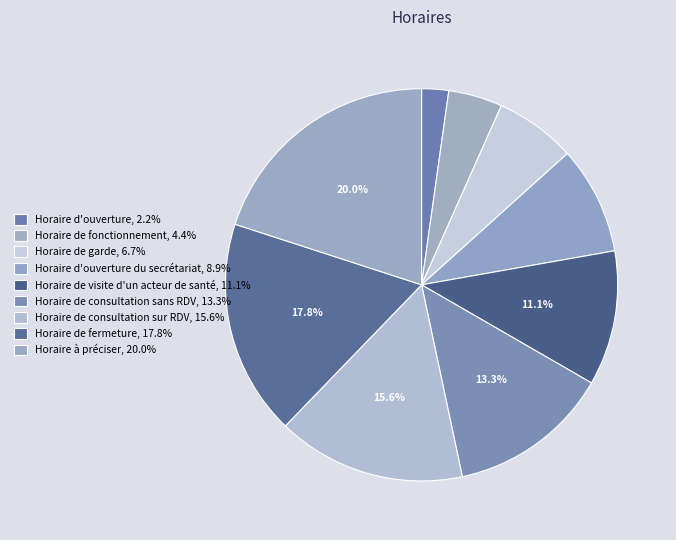

To the nearest percent, what is the average slice percentage?

11%